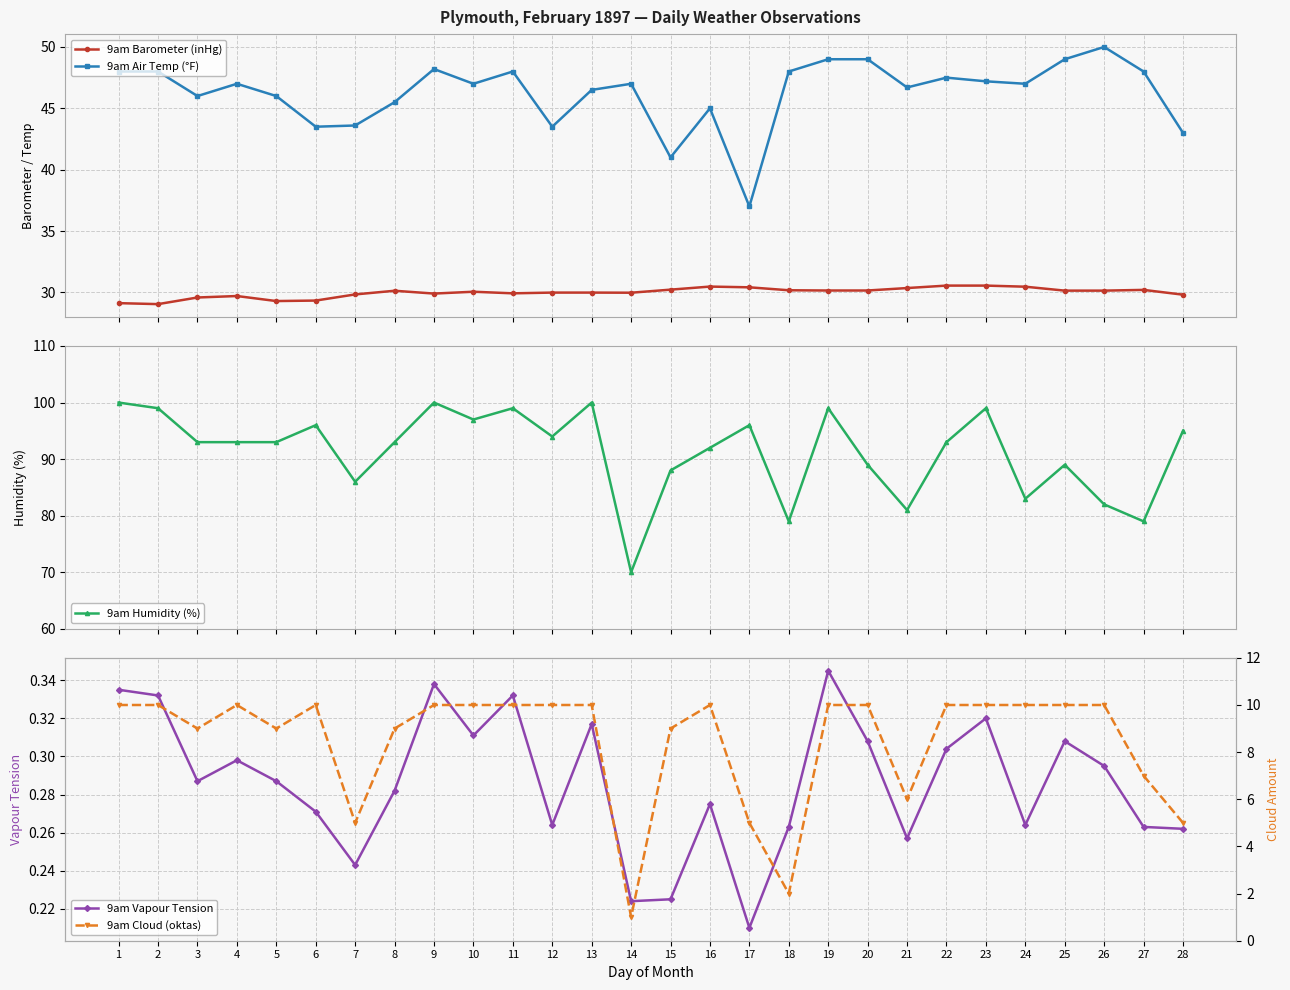

True or false: 9am Cloud (oktas) and 9am Humidity (%) cross at least once.

False